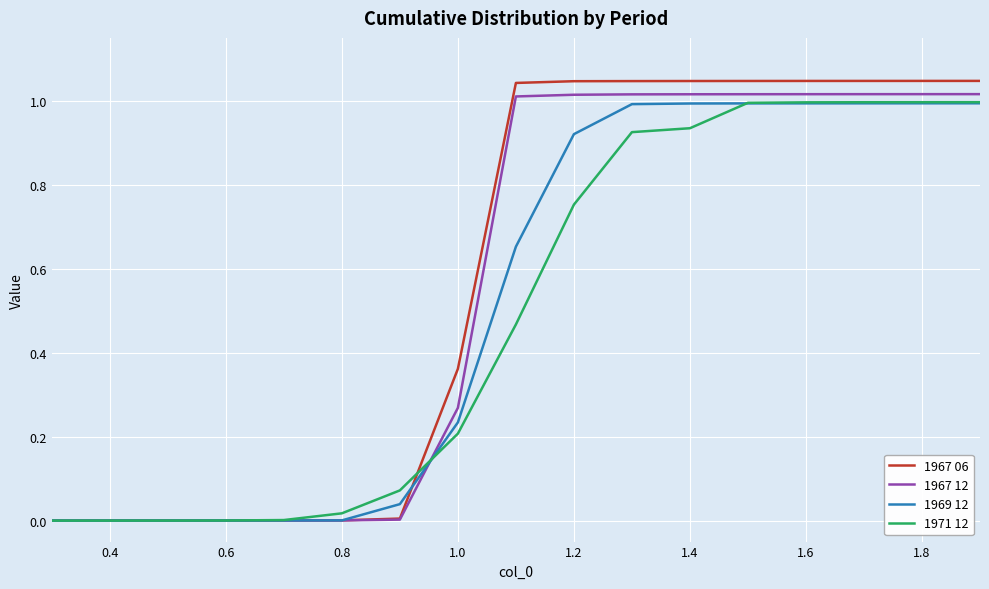

Which series has the widest spread of values?

1967 06